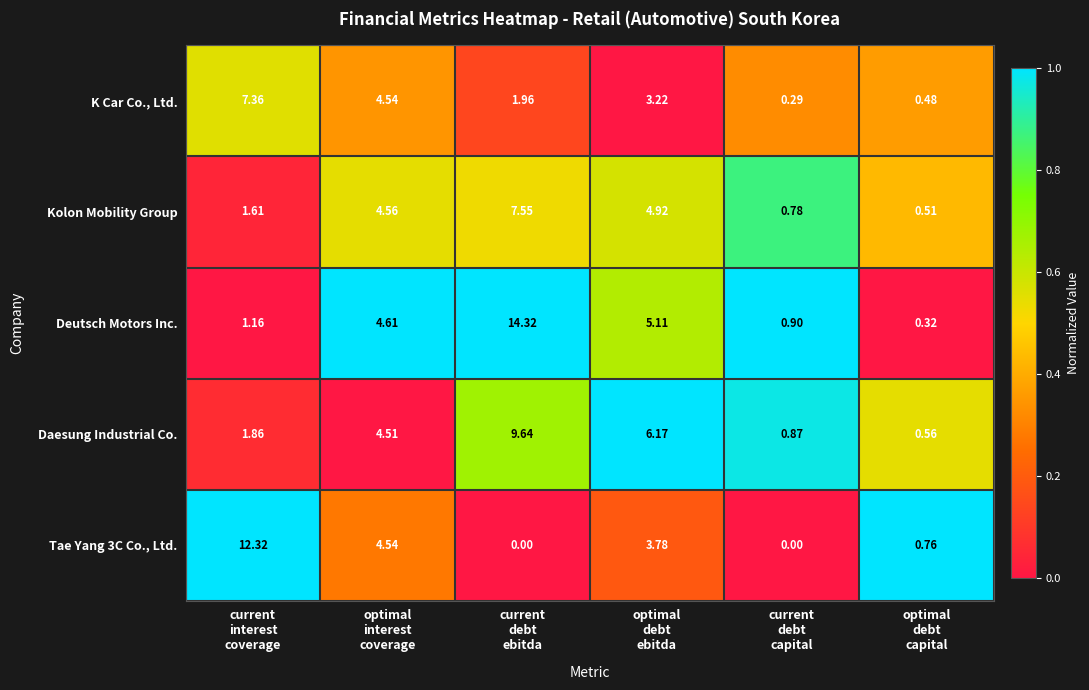

Which series has the widest spread of values?

Deutsch Motors Inc.